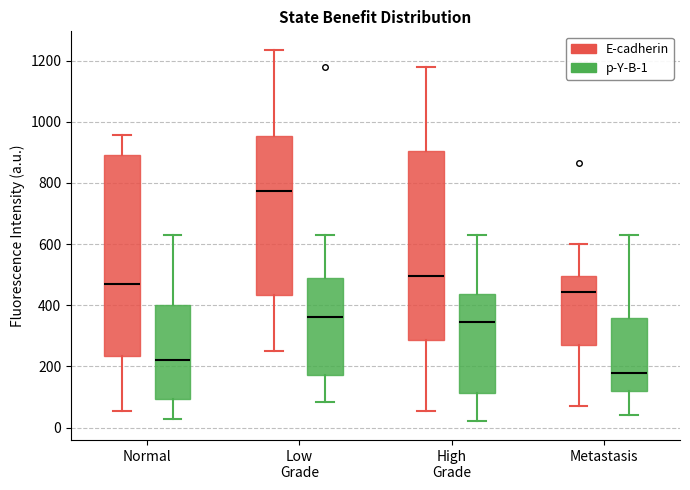

Comparing the boxes themselves (not the whiskers), which one is the tallest?

Normal (E-cadherin)